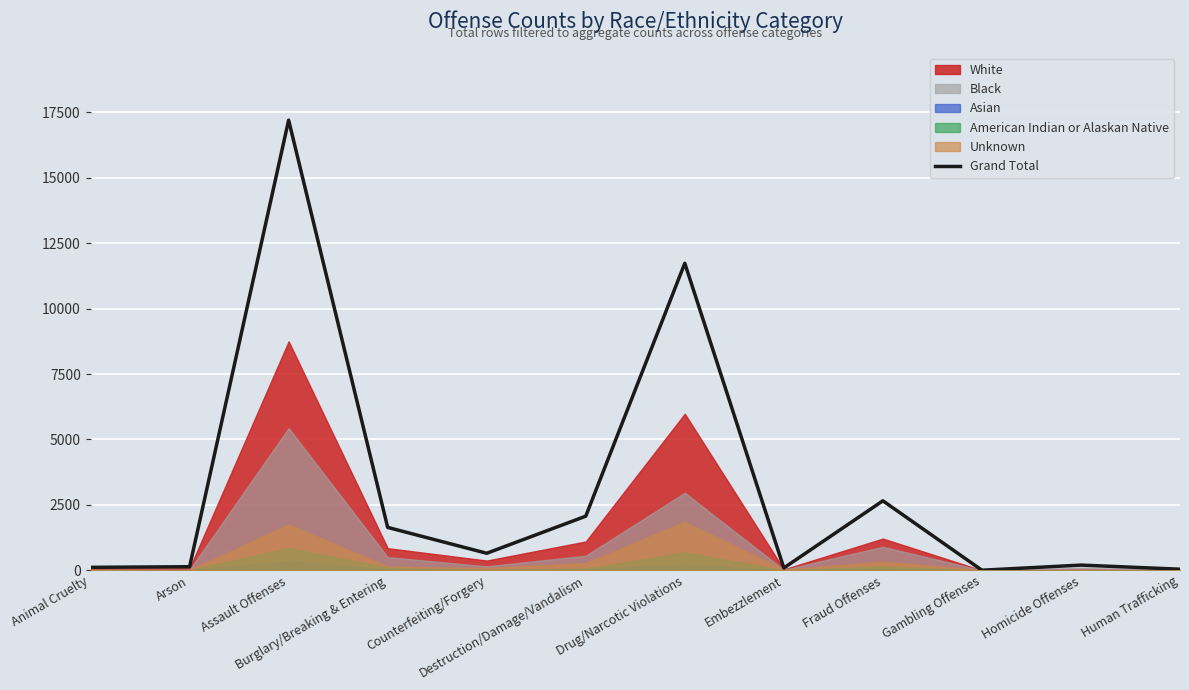

What is the smallest value displayed?

6